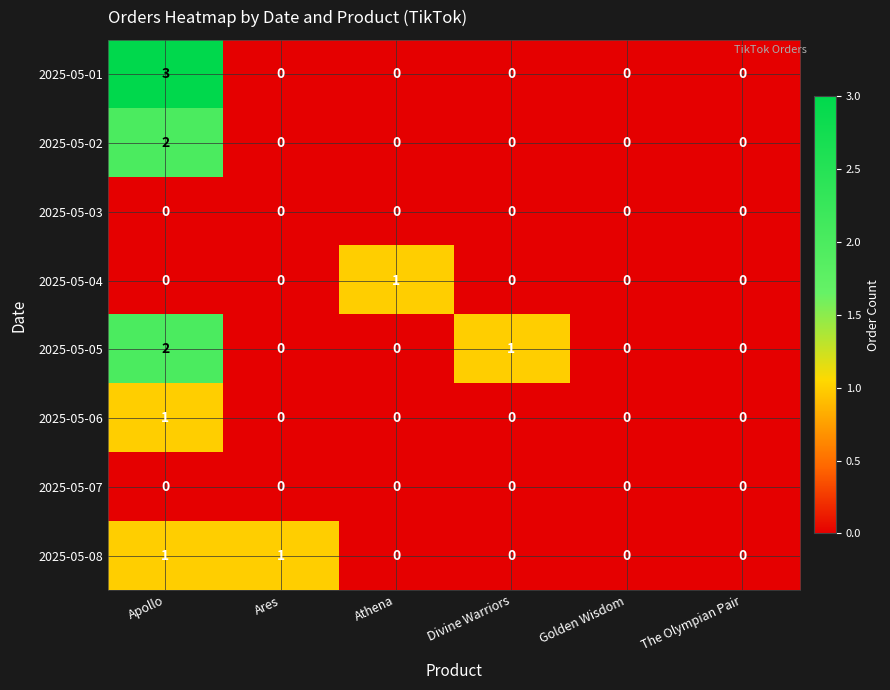

At which label does 2025-05-01 reach its peak?

Apollo